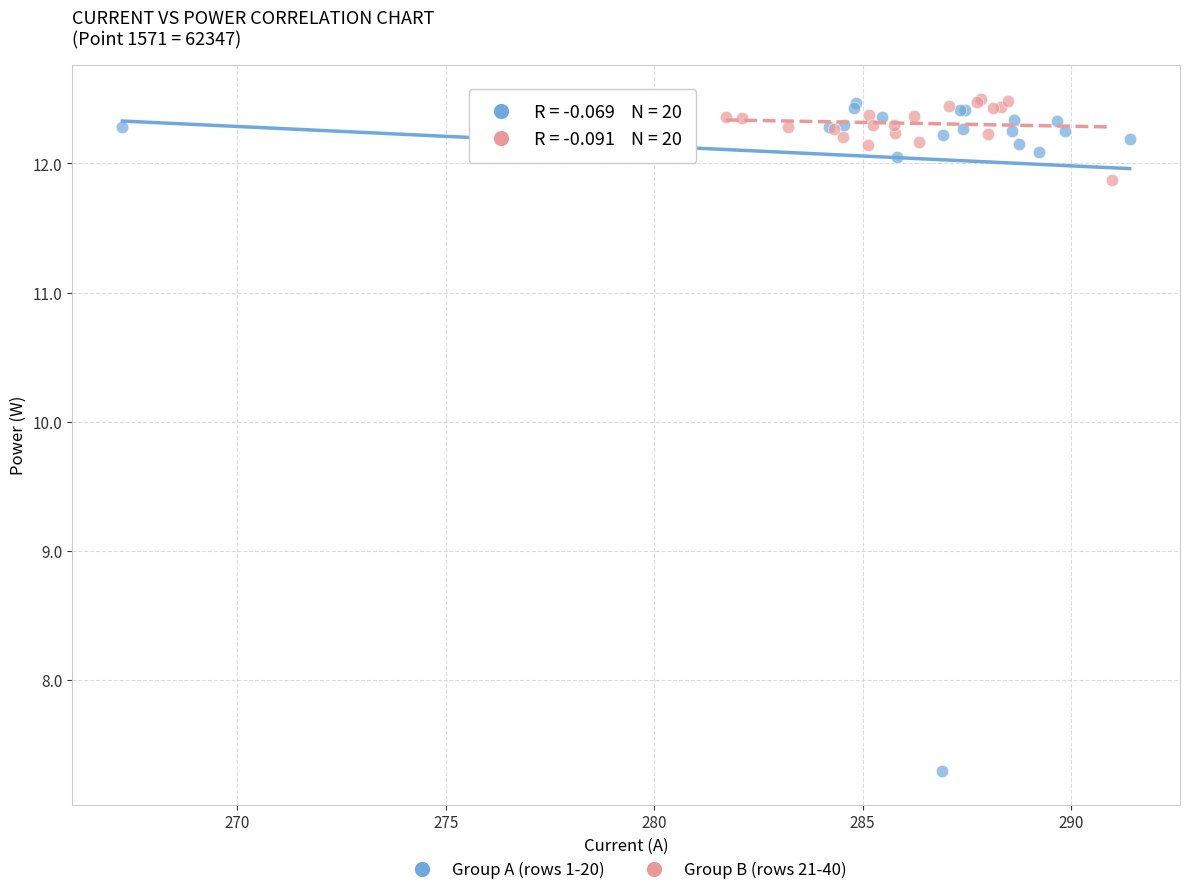

Which series has the widest spread of Y values?

Group A (rows 1-20)